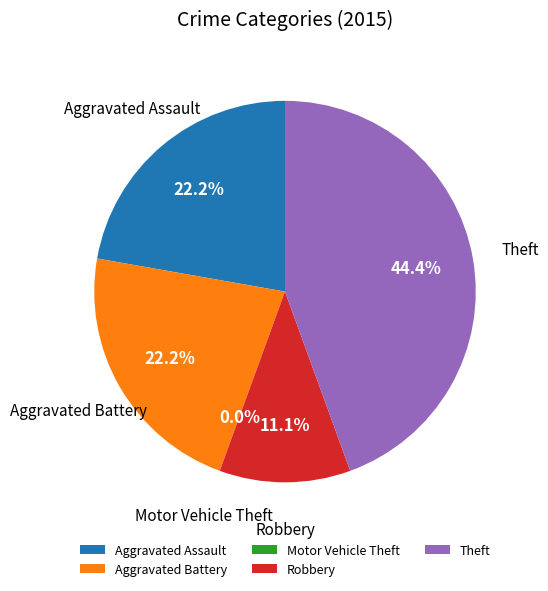

To the nearest percent, what is the combined percentage of Aggravated Battery and Motor Vehicle Theft?

22%